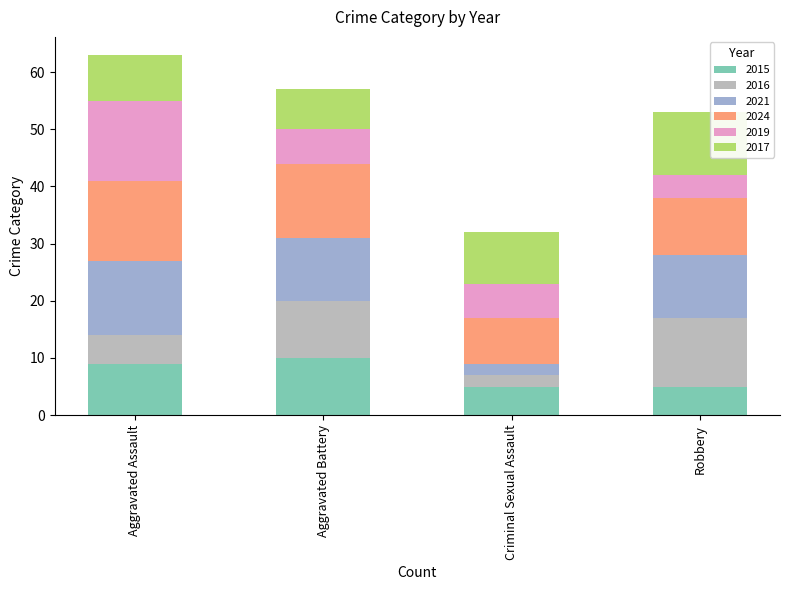

True or false: 2015 has a value of 8 at Criminal Sexual Assault.

False